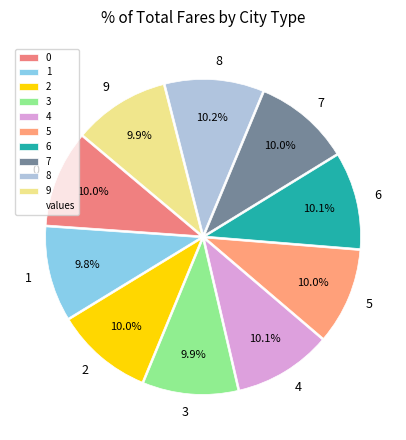

The 1 slice represents 5% of the pie. True or false?

False